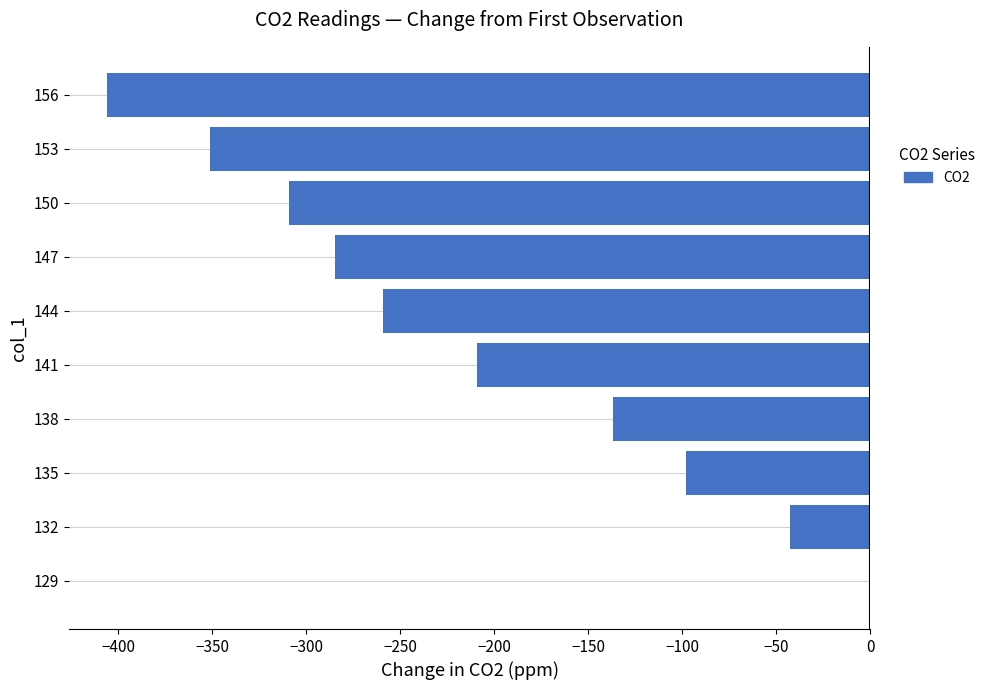

Which label corresponds to the largest value in the chart?

129